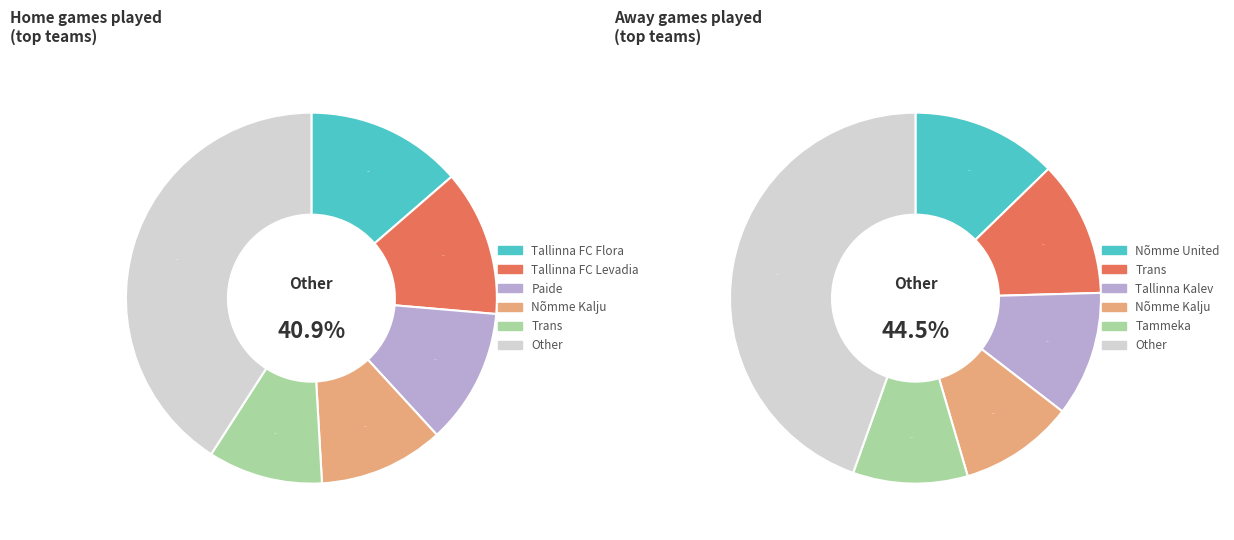

True or false: Tallinna FC Flora accounts for 23% of the total.

False